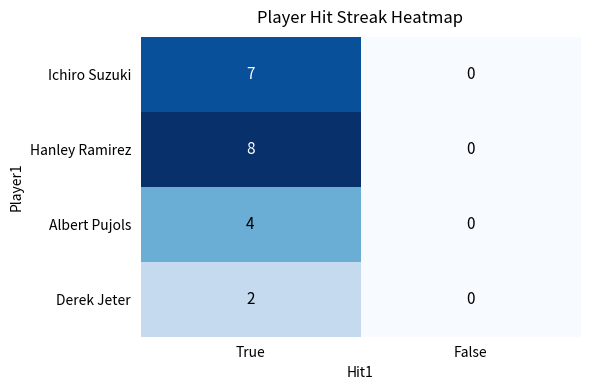

What is the average value of the Hanley Ramirez series?

4